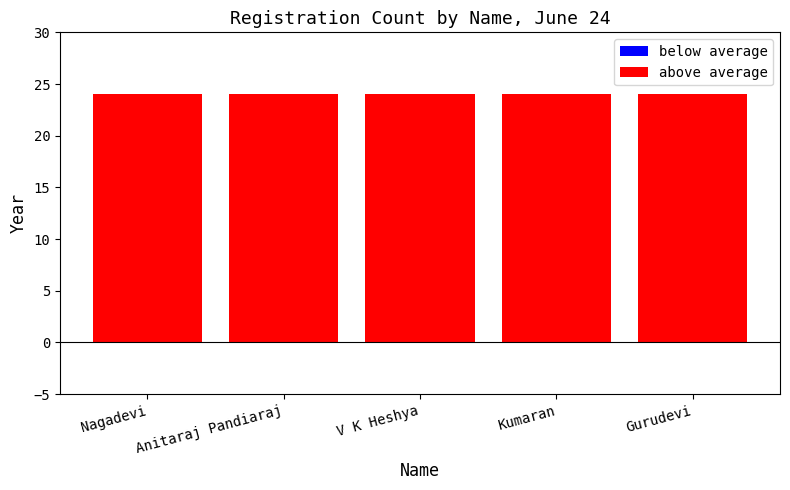

How many groups of bars are there?

5